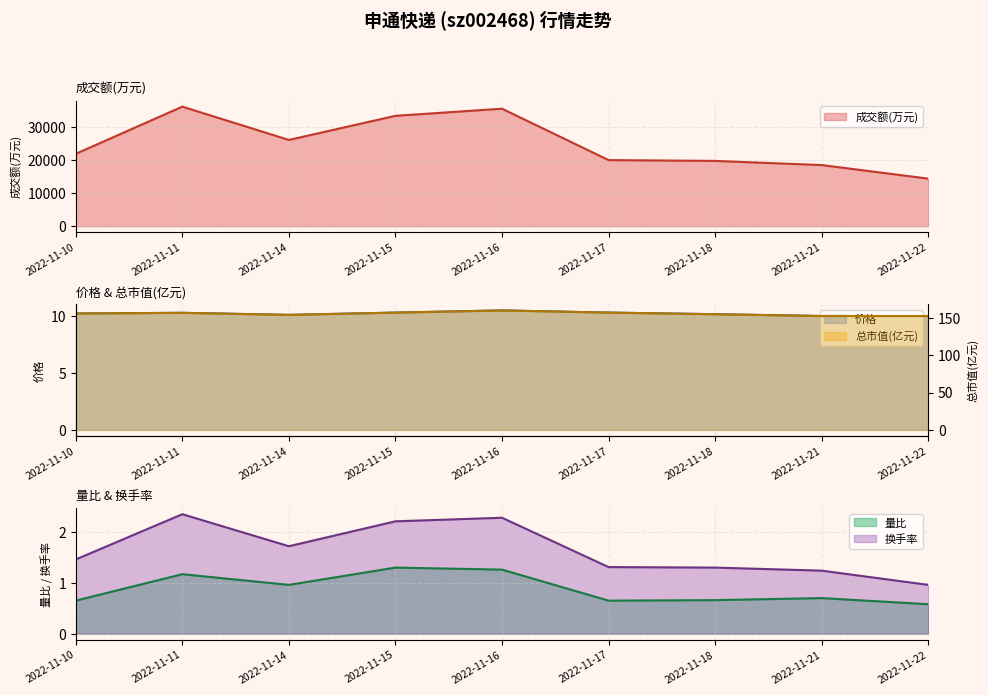

Does the chart have visible grid lines?

Yes